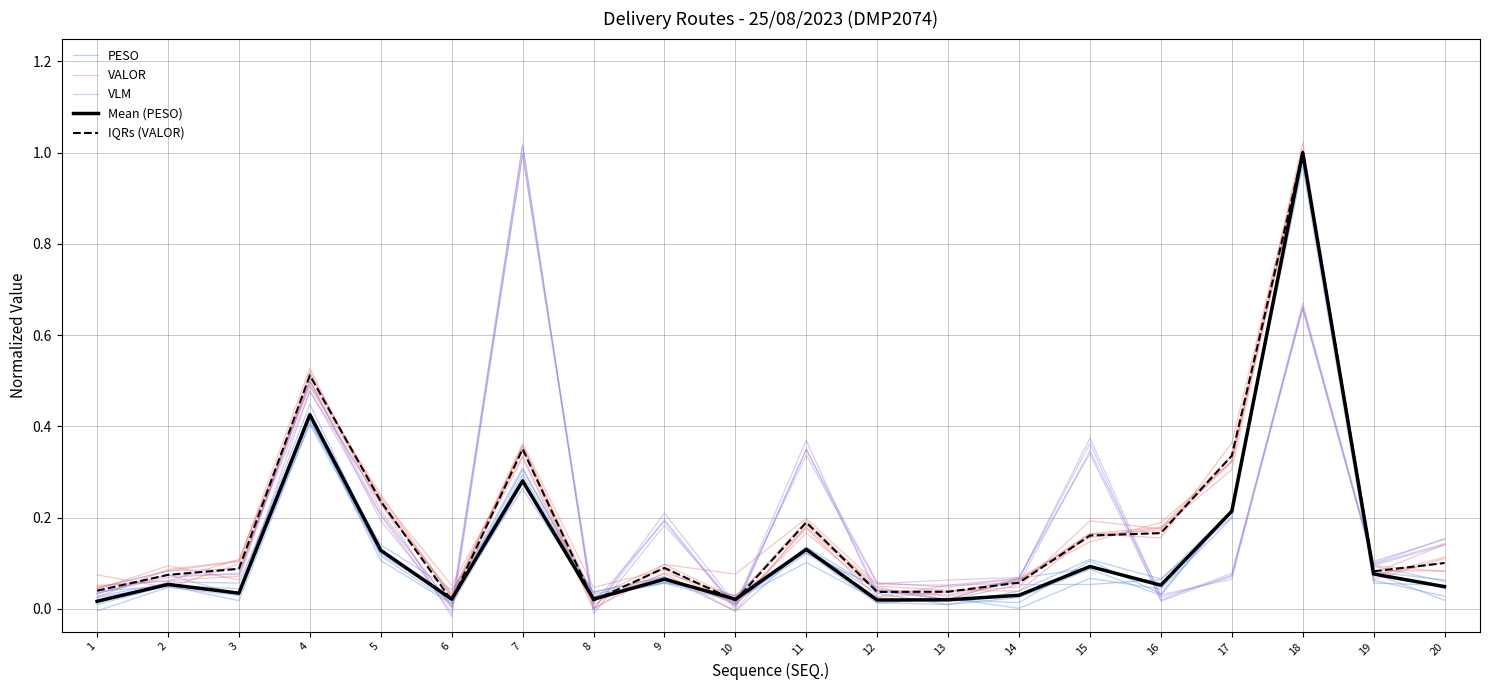

Where is VLM nearest to the value 0?

8